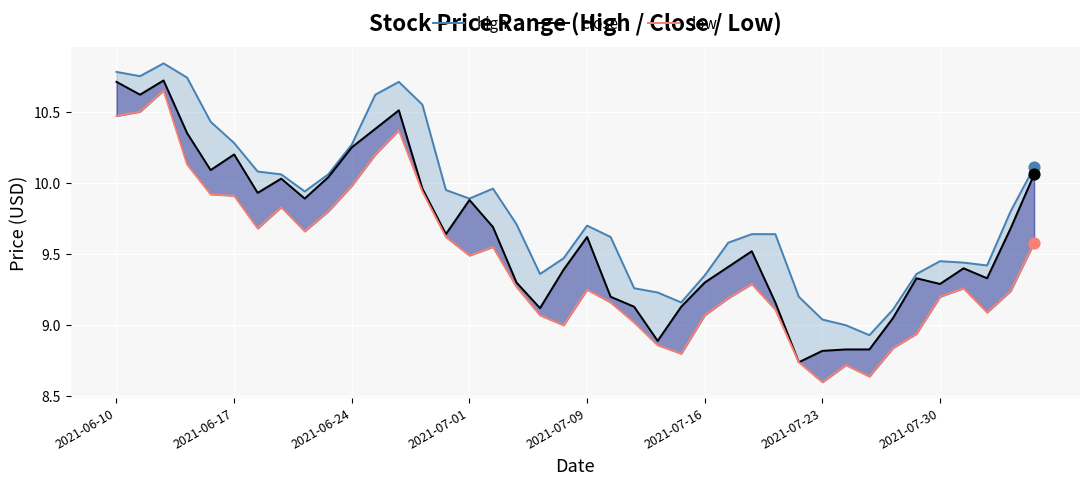

Which series contains the highest Y value?

high